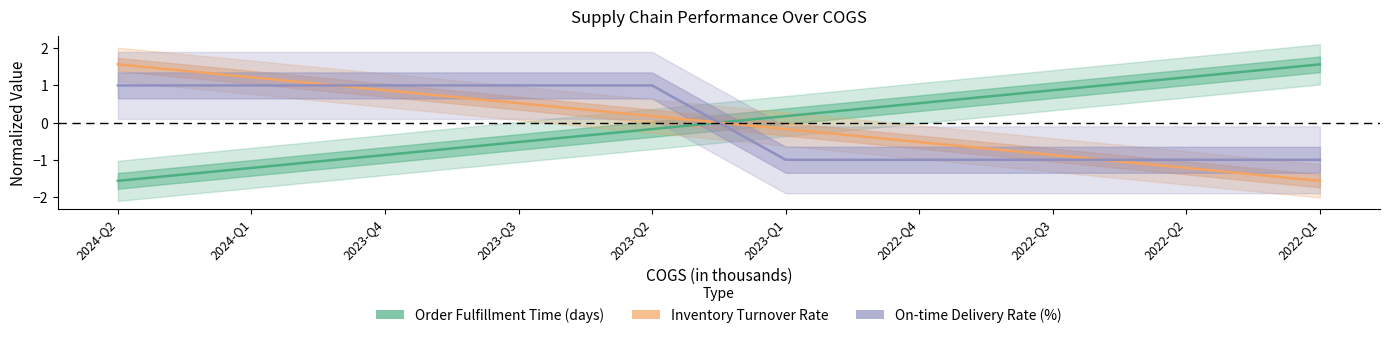

The value of On-time Delivery Rate (%) at 2024-Q2 is 1.0. True or false?

True